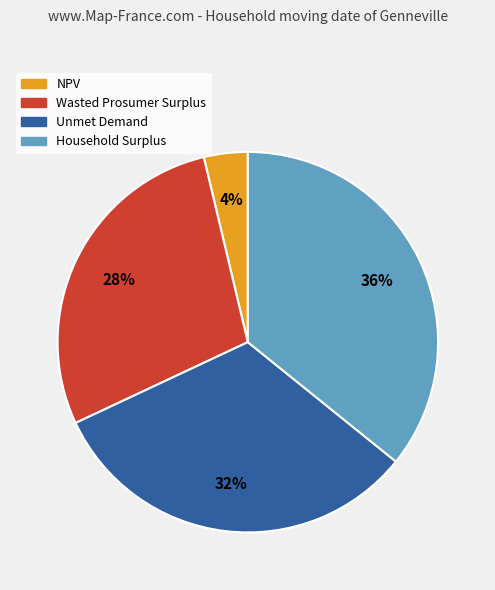

To the nearest percent, what portion does NPV represent?

4%